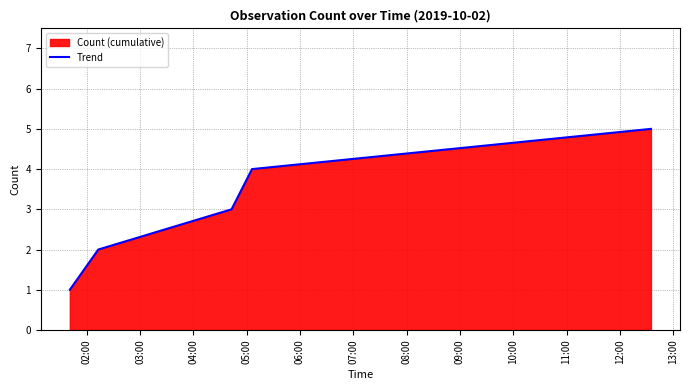

What is the difference between the maximum and minimum values?

4